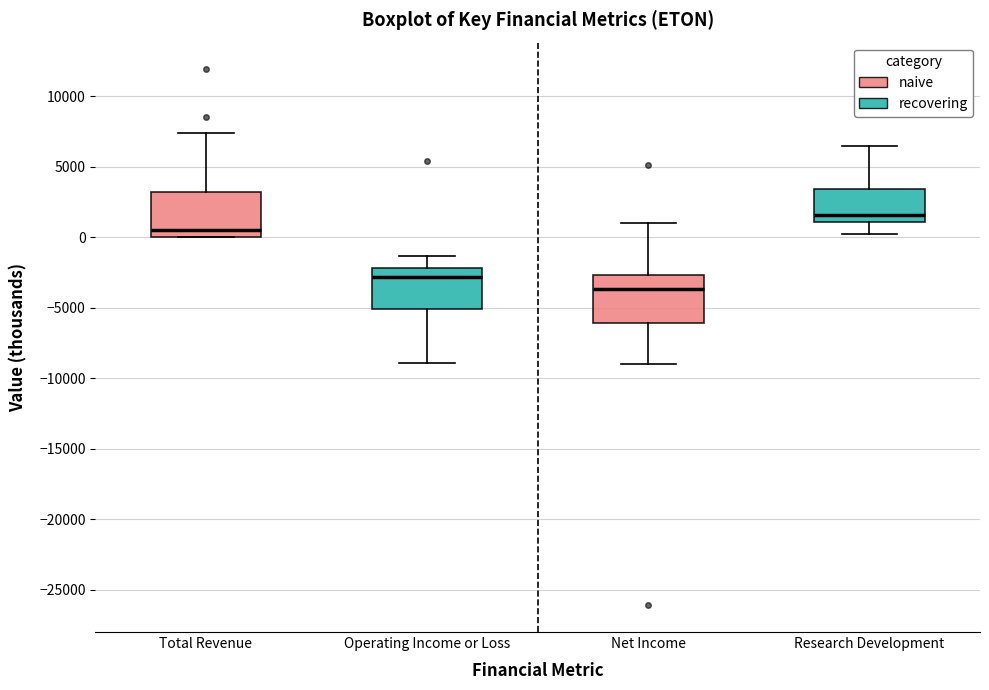

Where does the upper whisker of the box for Research Development end on the y-axis? The values are not printed on the chart, so give them approximately, as read against the axis.

6500